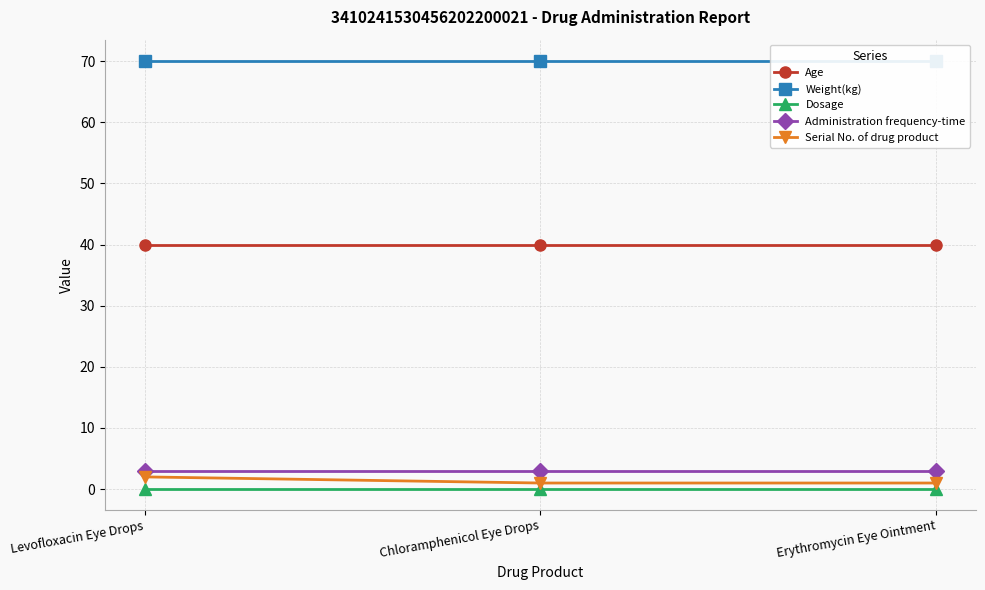

The value of Serial No. of drug product at Chloramphenicol Eye Drops is 1.0. True or false?

True